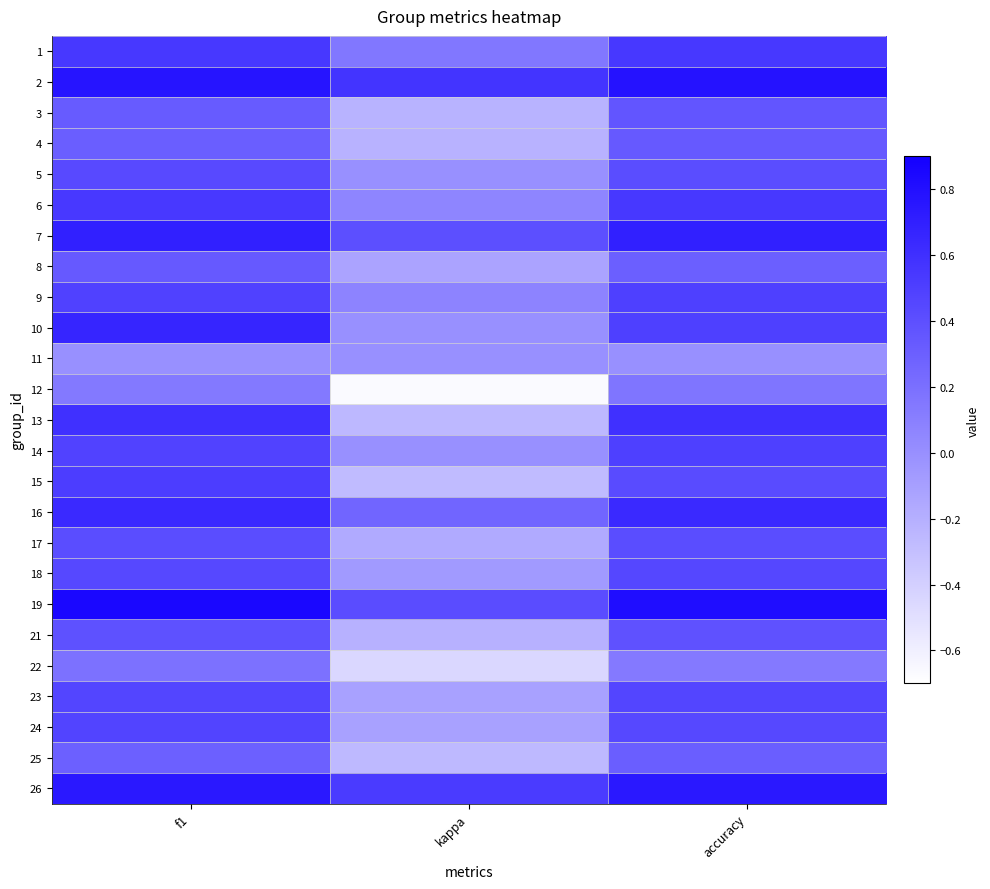

At f1, list the series in order from largest to smallest.

19, 2, 26, 7, 10, 16, 13, 1, 6, 15, 9, 14, 24, 23, 18, 5, 17, 21, 8, 3, 4, 25, 22, 12, 11